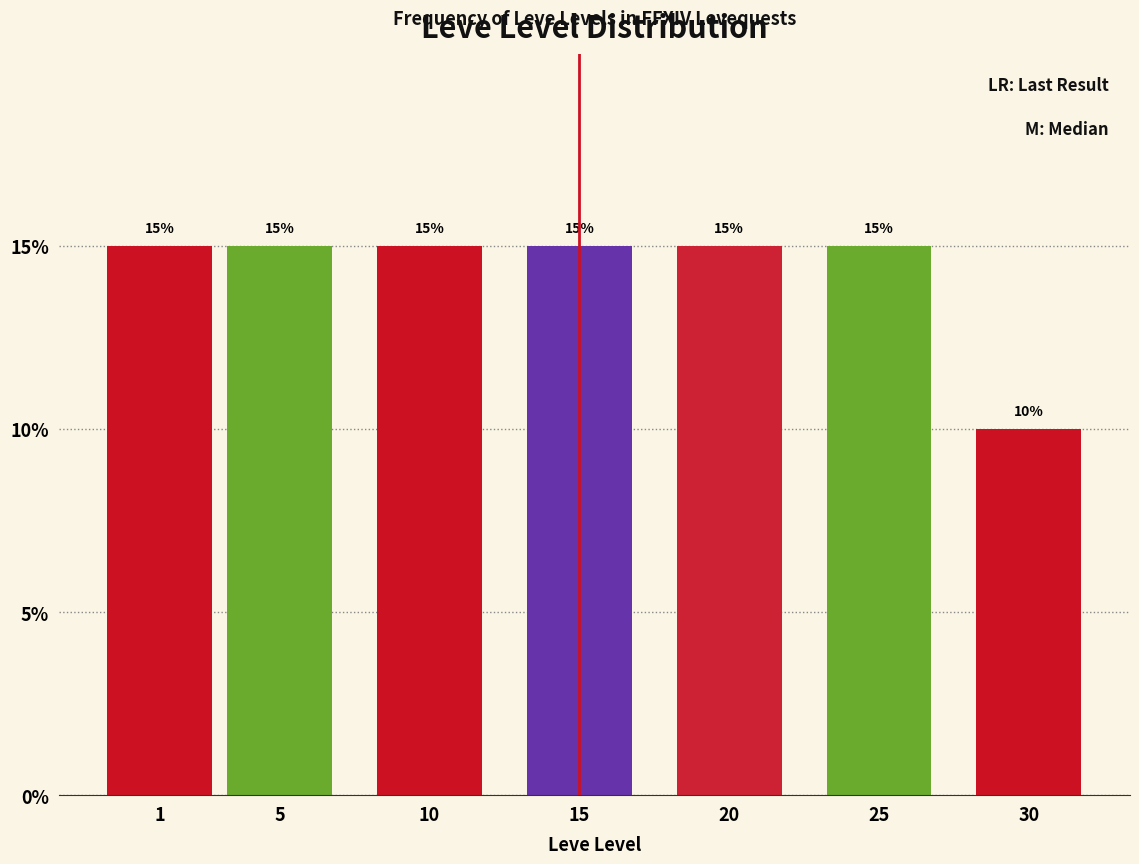

Reading left to right, extract all data points from this chart.

1=15	5=15	10=15	15=15	20=15	25=15	30=10